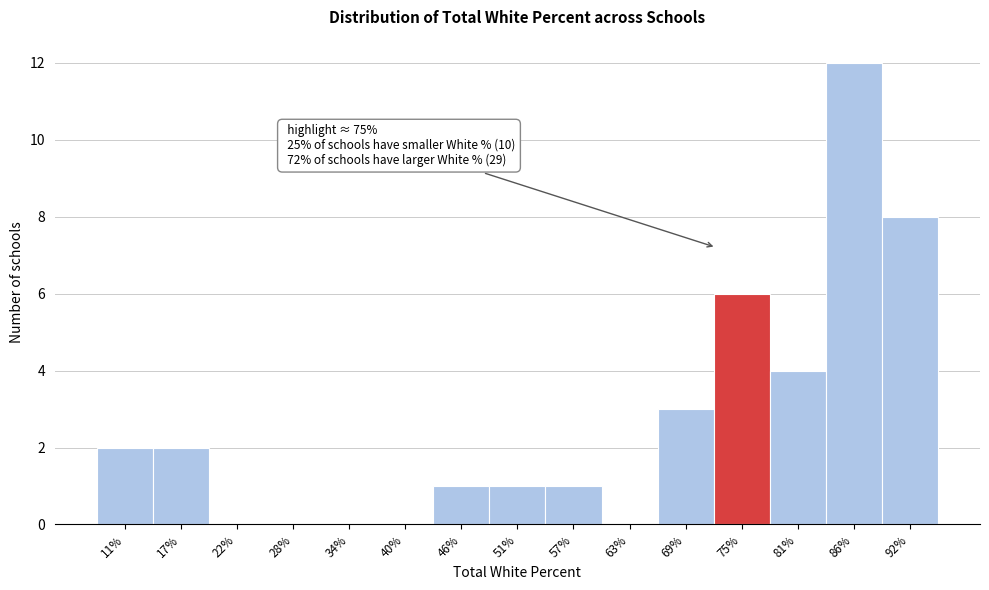

Which has a higher value, 34% or 81%?

81%